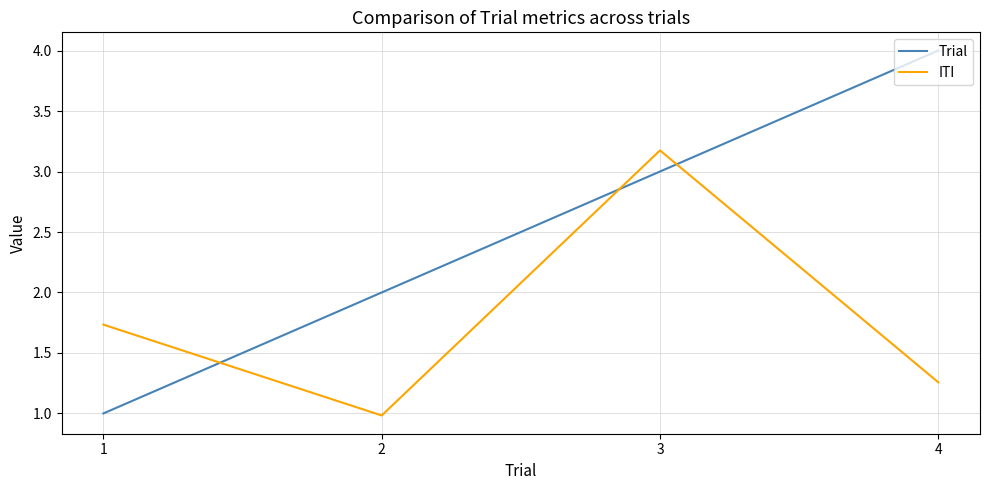

Where is the first local maximum for ITI?

3